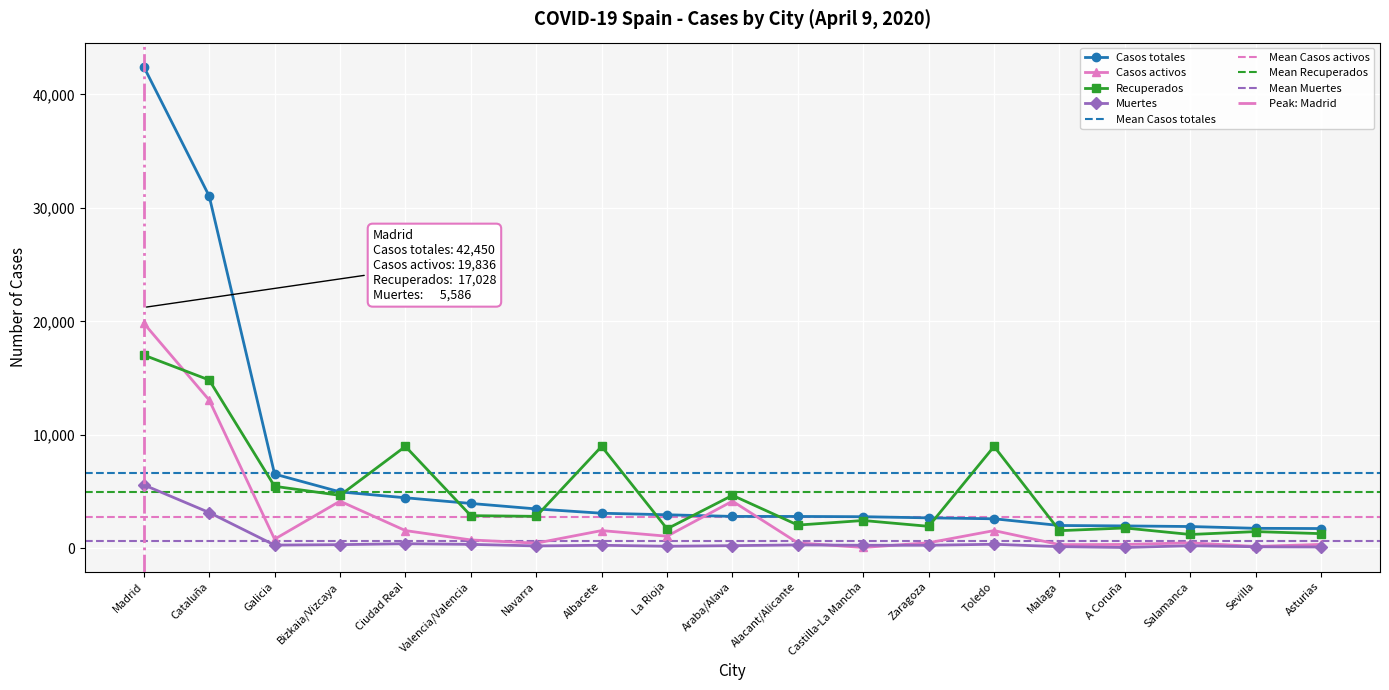

What is the average value of the Casos activos series?

2714